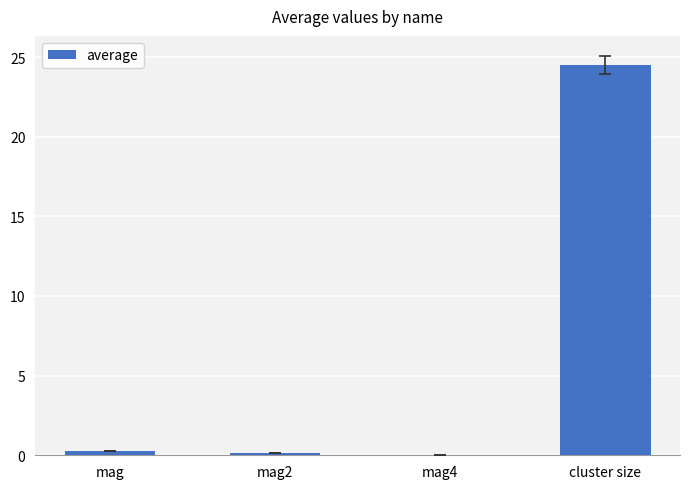

The value at mag4 is 0.0. True or false?

True